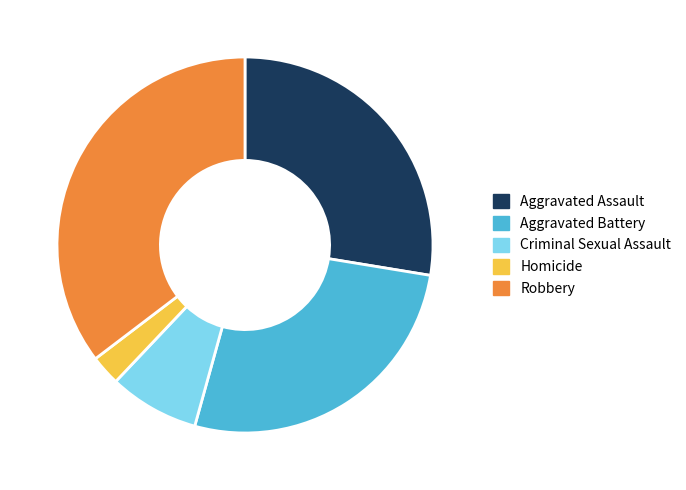

Between Robbery and Aggravated Assault, which is larger?

Robbery